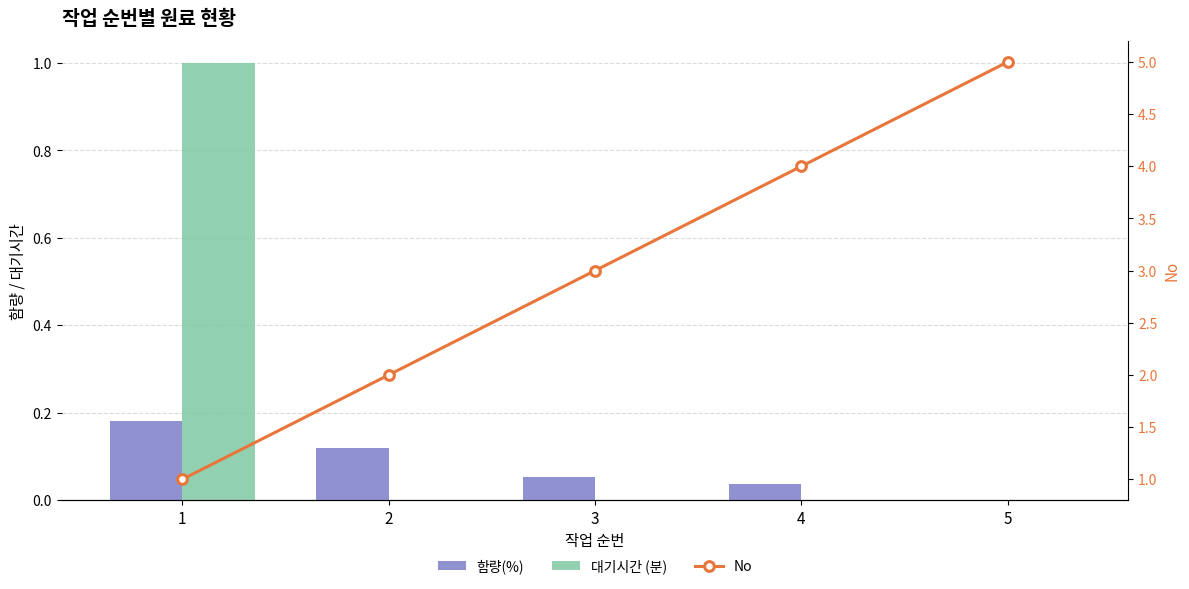

What are all the series names shown in the legend?

함량(%), 대기시간 (분), No